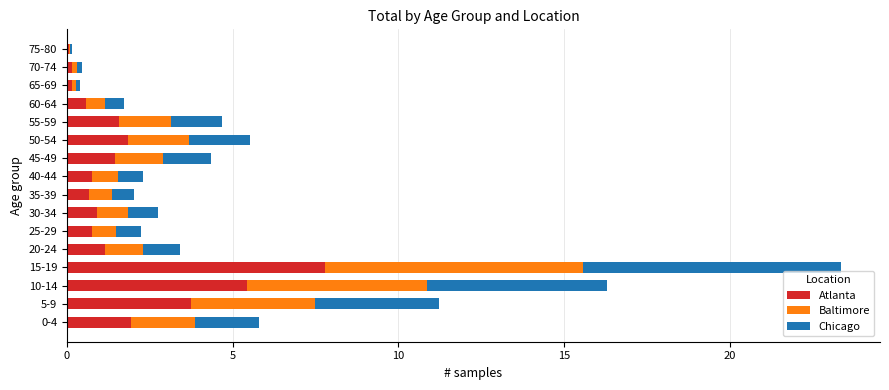

The Atlanta series shows 7.8 at 15-19. True or false?

True